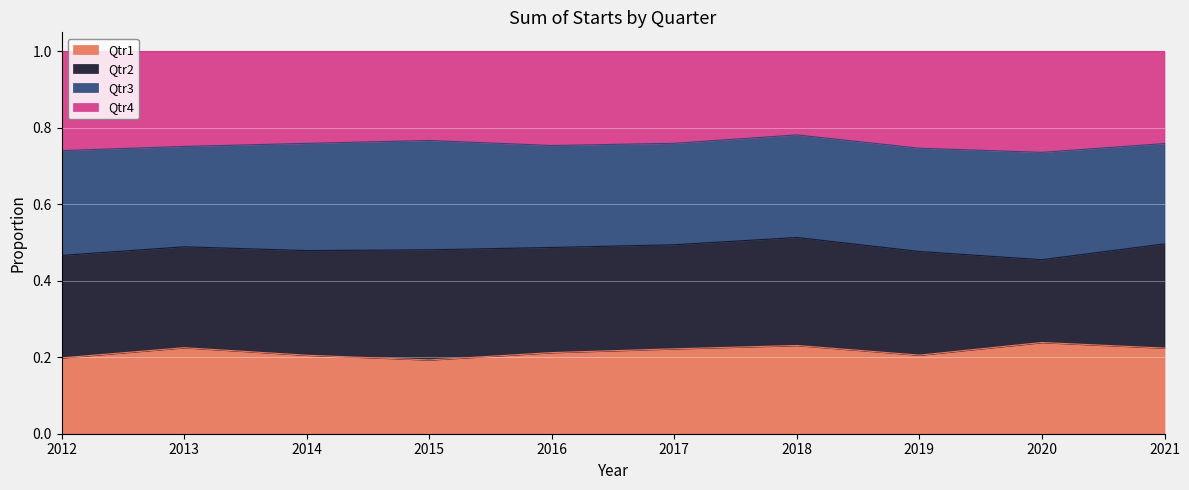

What is the total value across all series at 2015?

1.0